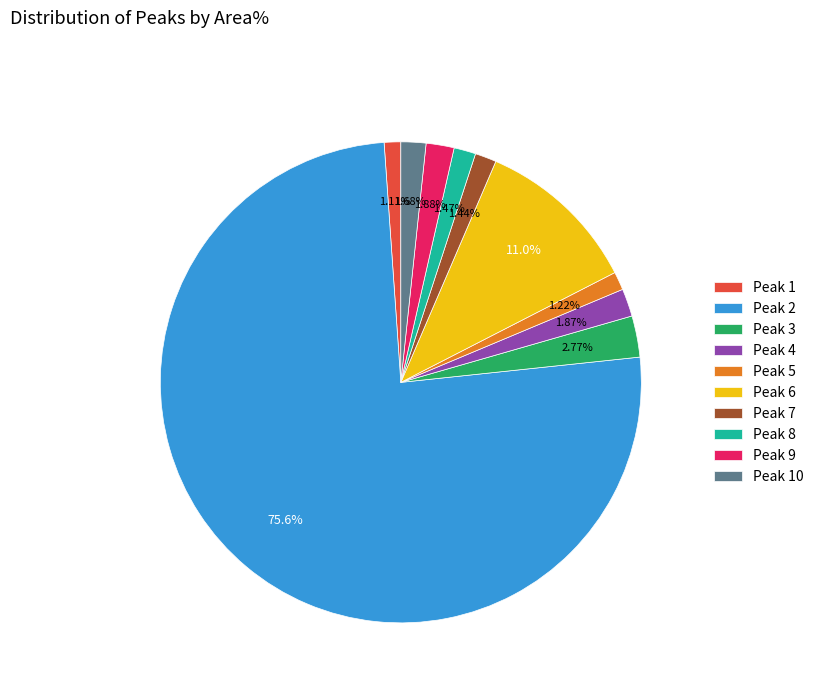

Combined, do Peak 3 and Peak 7 account for over 50%?

No